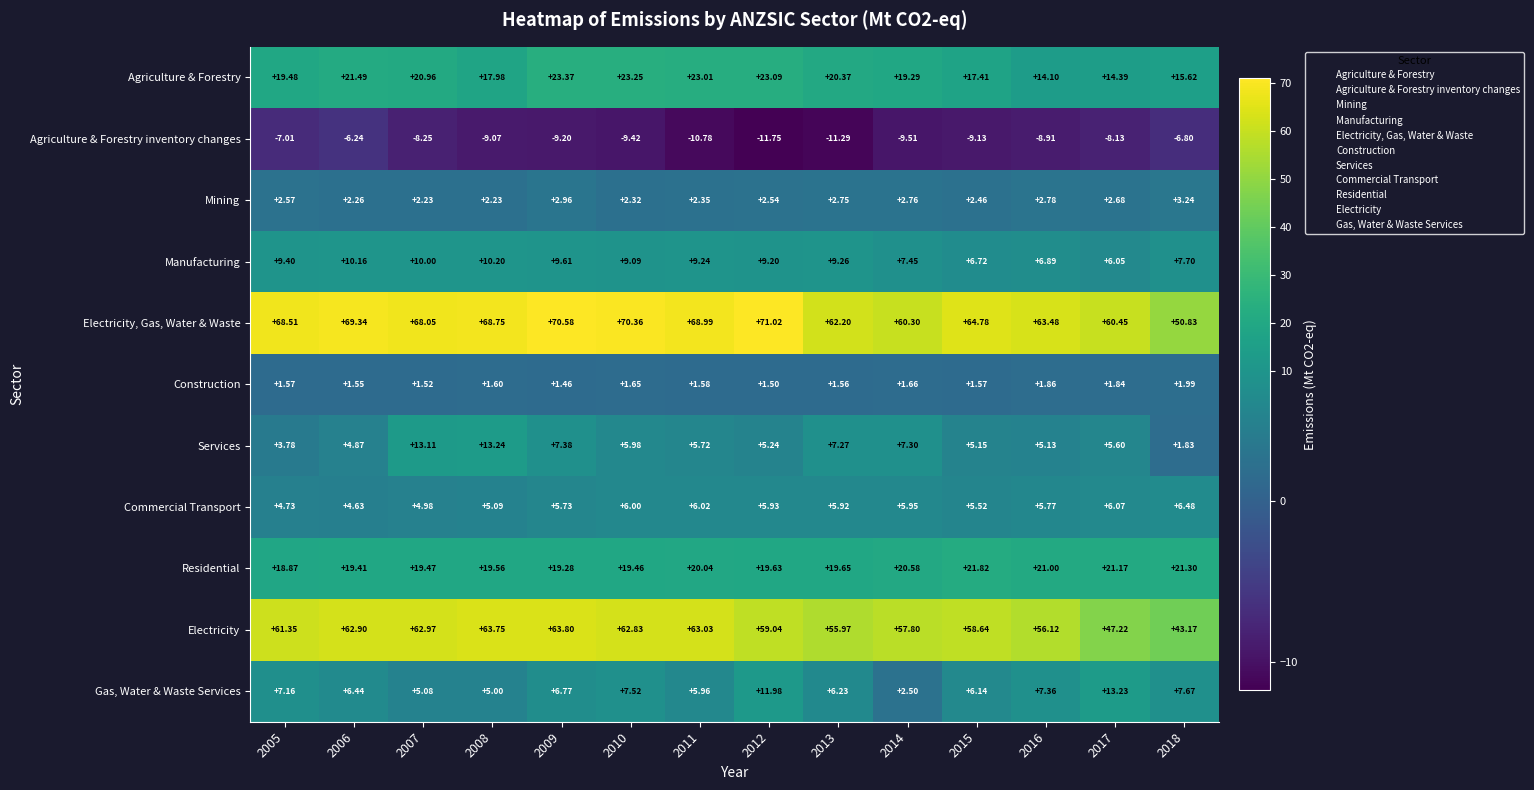

Rank the series by their maximum value, from lowest to highest.

Agriculture & Forestry inventory changes, Construction, Mining, Commercial Transport, Manufacturing, Gas, Water & Waste Services, Services, Residential, Agriculture & Forestry, Electricity, Electricity, Gas, Water & Waste